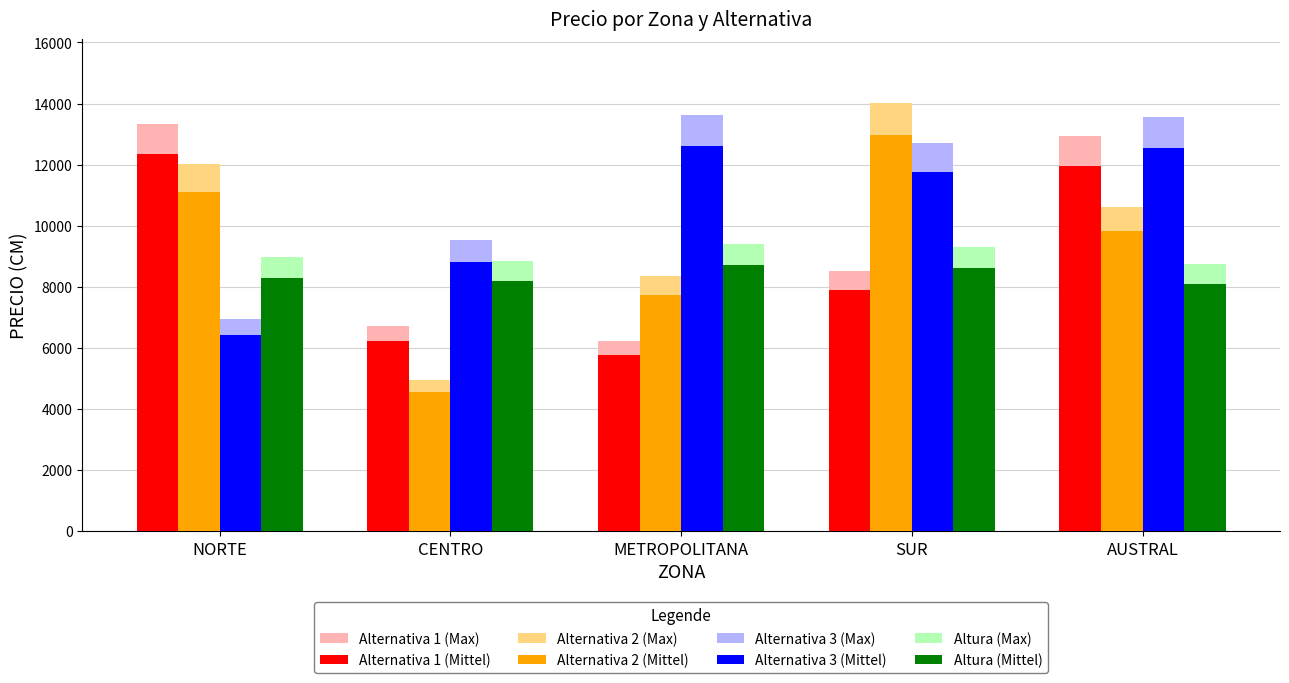

What are all the series names shown in the legend?

Alternativa 1 (Max), Alternativa 1 (Mittel), Alternativa 2 (Max), Alternativa 2 (Mittel), Alternativa 3 (Max), Alternativa 3 (Mittel), Altura (Max), Altura (Mittel)